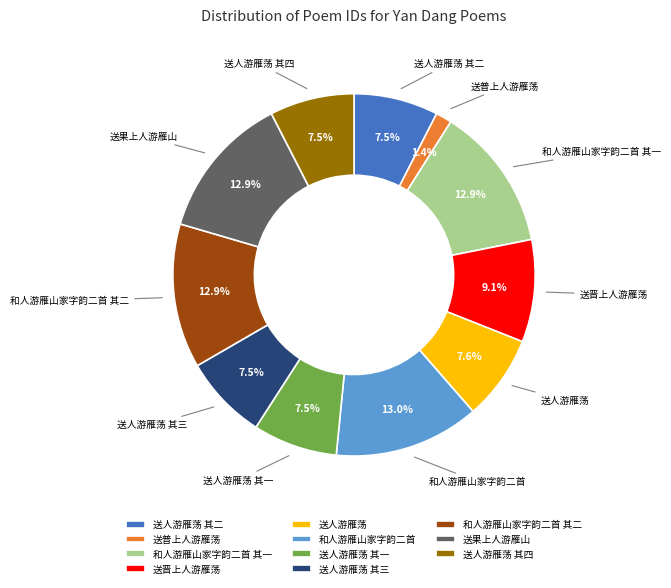

What percentage is NOT represented by 和人游雁山家字韵二首 其一?

87.1%